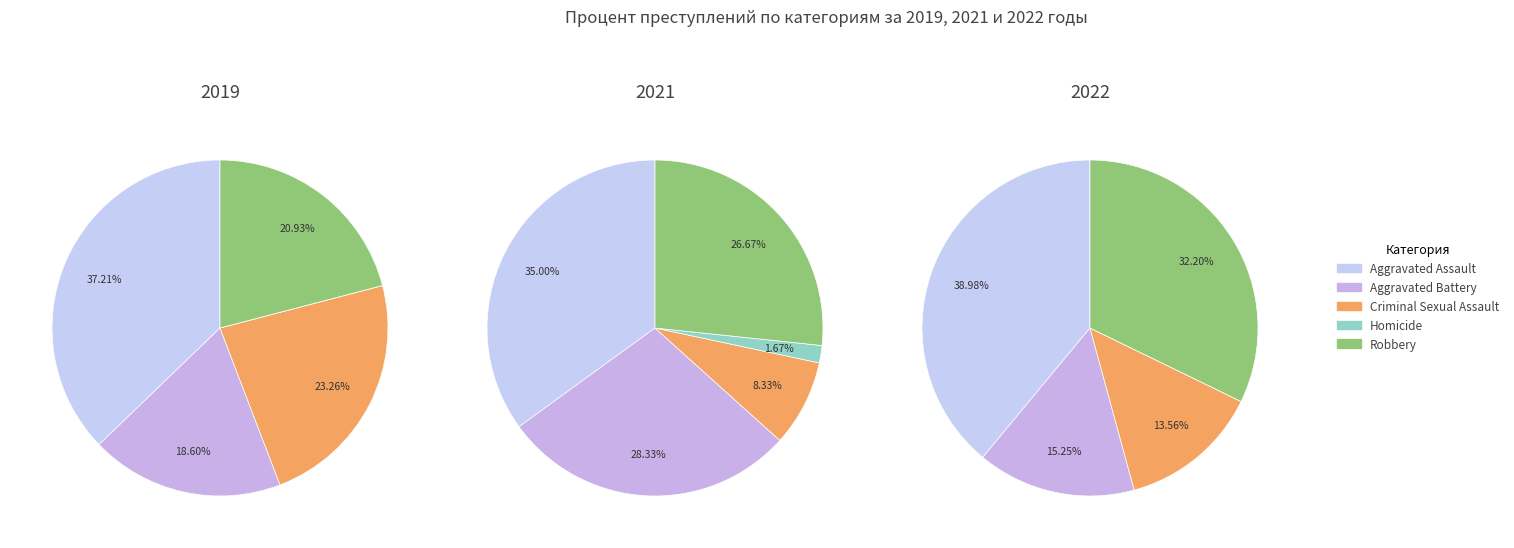

What percentage do Robbery and Criminal Sexual Assault together represent?

35.0%